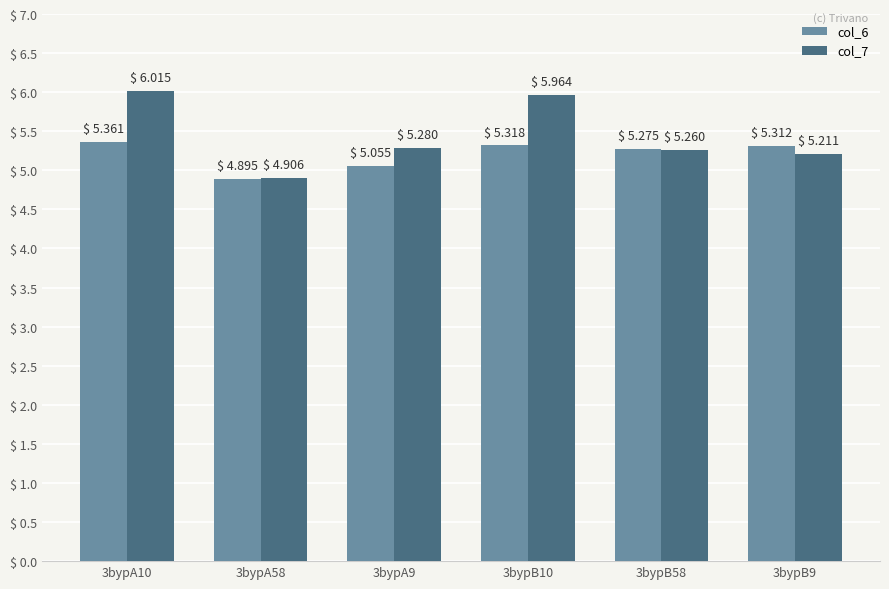

How many col_6 values are between 5 and 6?

5